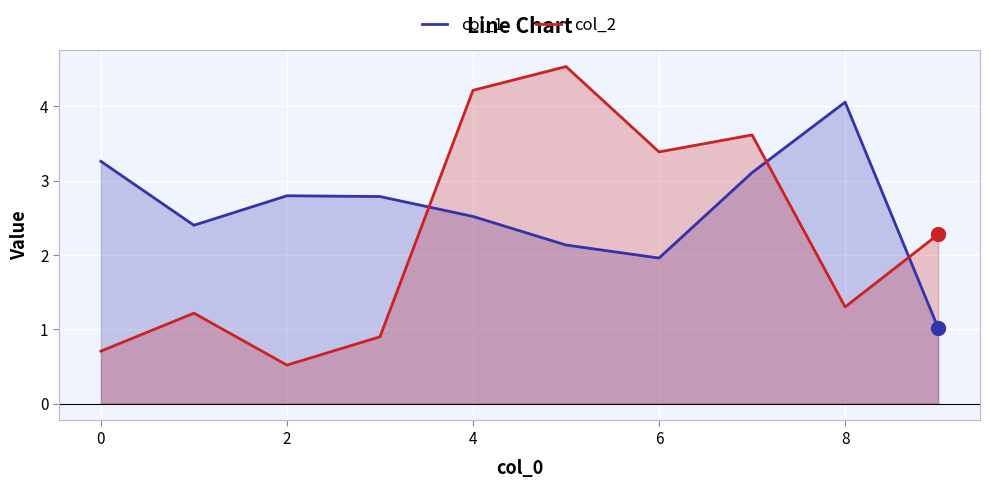

What are all the series names shown in the legend?

col_1, col_2